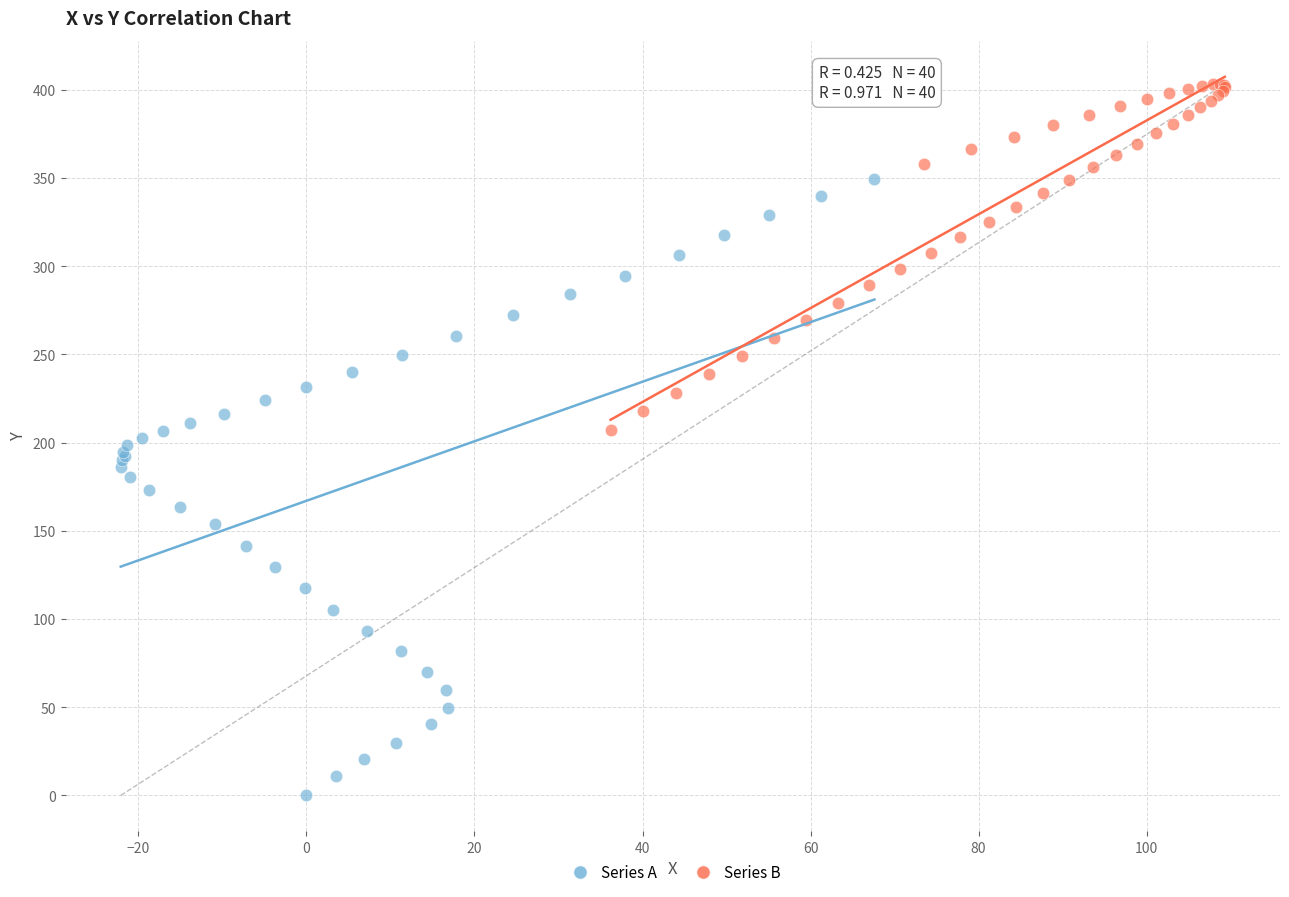

What are all the series names shown in the legend?

Series A, Series B